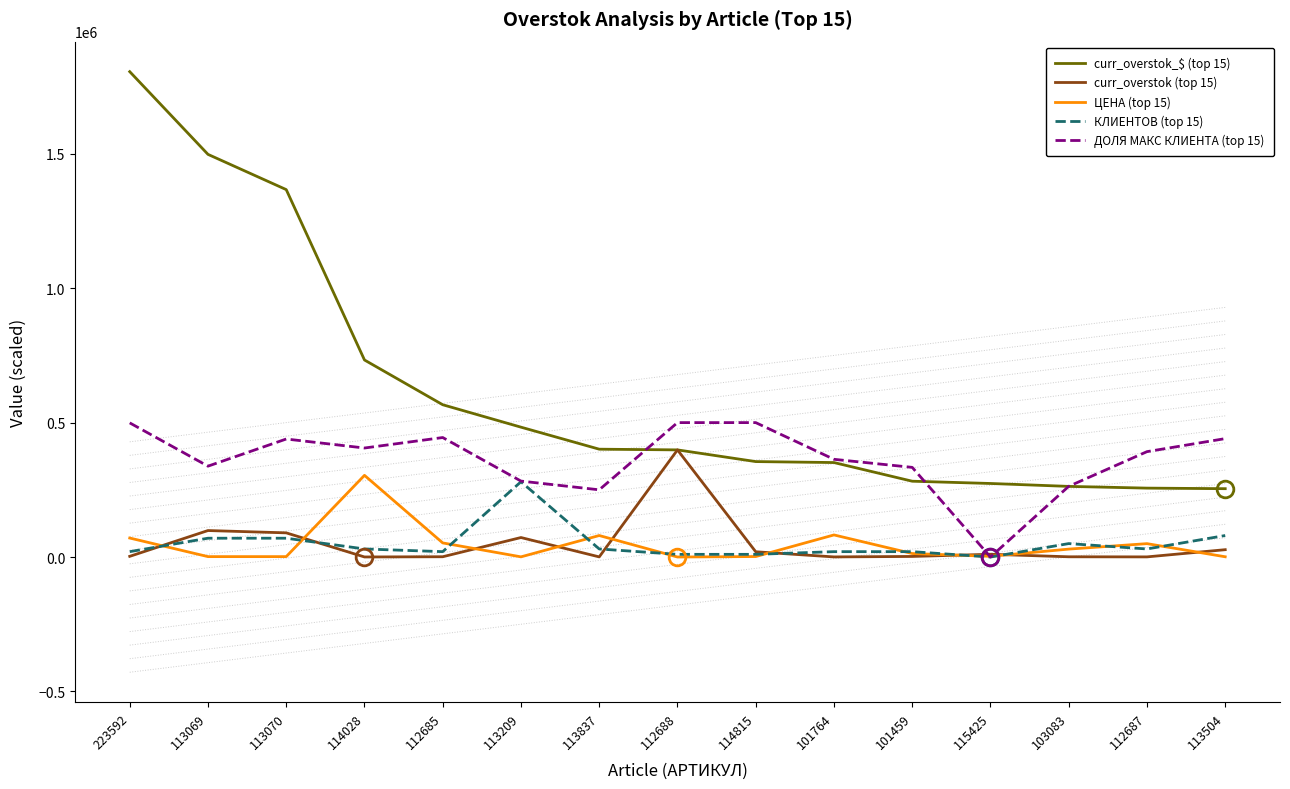

Which category has the lowest value across all series?

115425